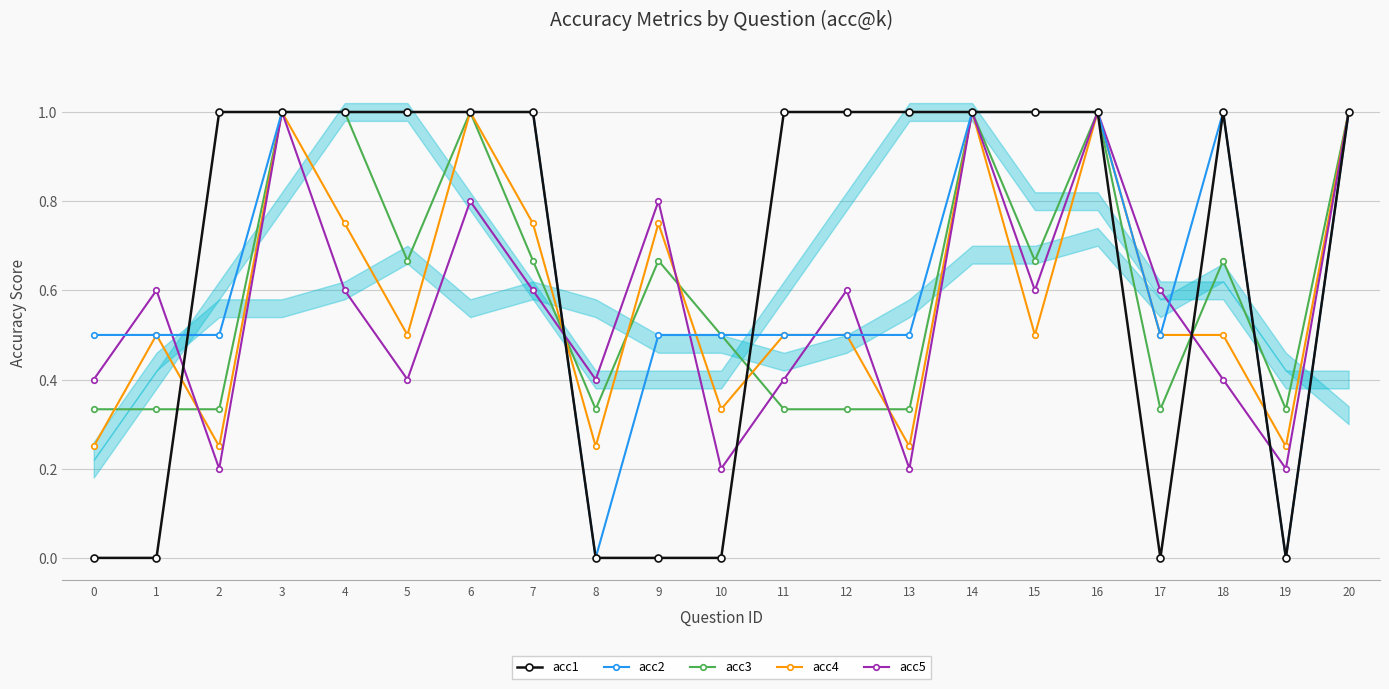

List the series in order of their peak value, lowest first.

acc1, acc2, acc3, acc4, acc5